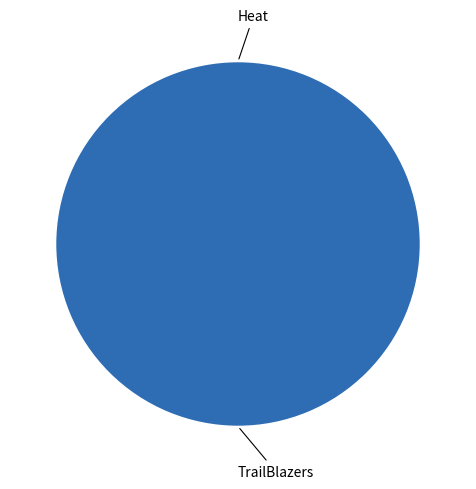

How many segments does this pie chart have?

2